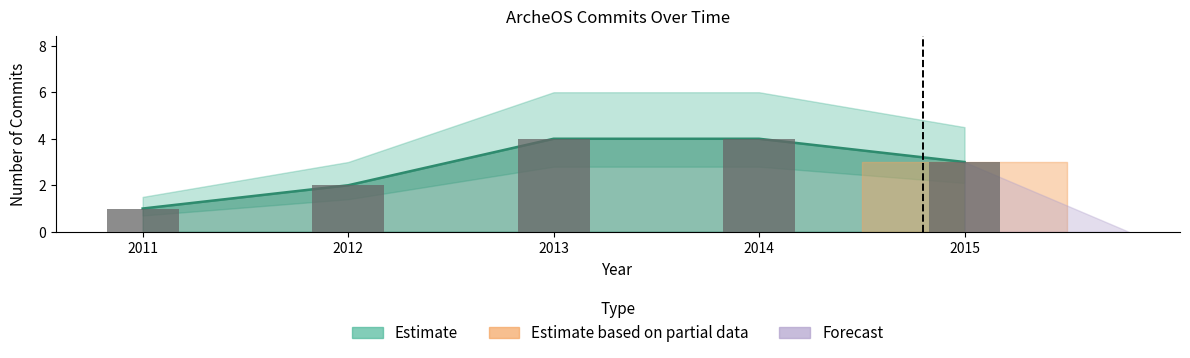

Reading left to right, transcribe all the data shown in this chart.

2011=1	2012=2	2013=4	2014=4	2015=3